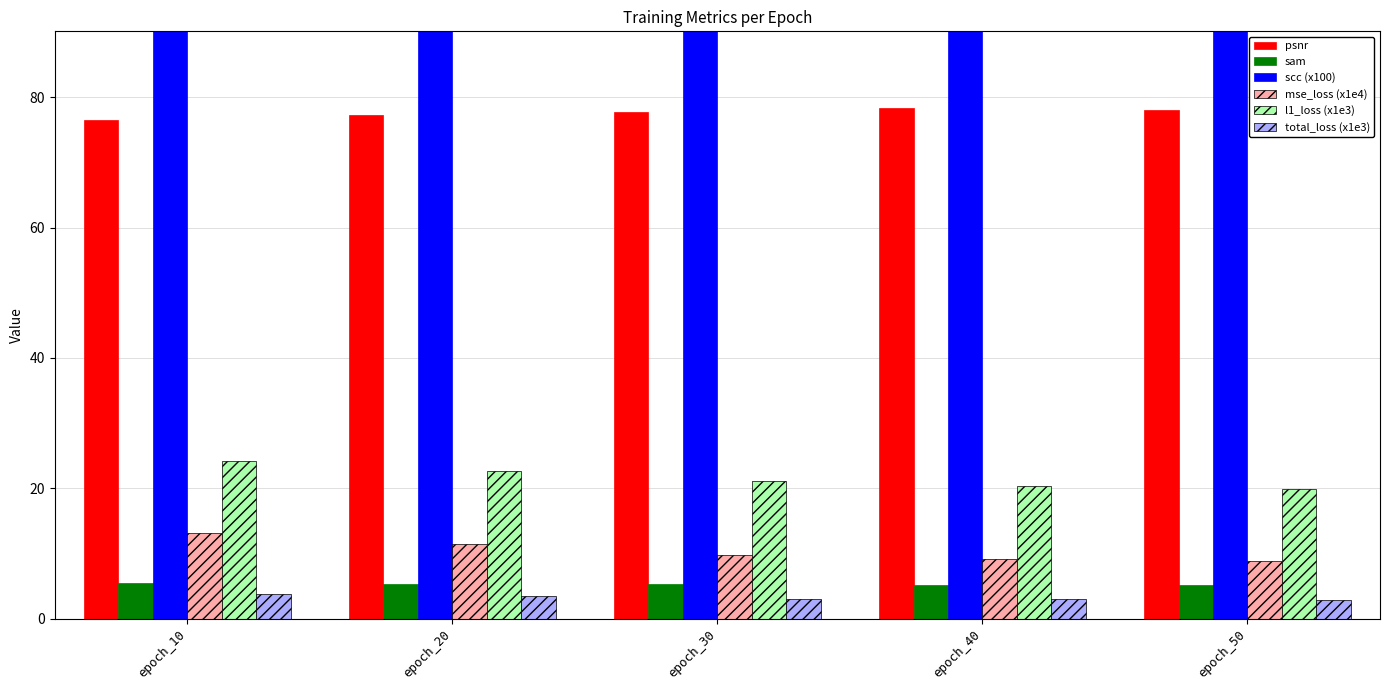

Reading left to right, extract all data points from this chart.

psnr: epoch_10=76.5	epoch_20=77.3	epoch_30=77.7	epoch_40=78.4	epoch_50=78.1
sam: epoch_10=5.5	epoch_20=5.3	epoch_30=5.3	epoch_40=5.2	epoch_50=5.2
scc (x100): epoch_10=94.5	epoch_20=95.4	epoch_30=95.8	epoch_40=96.4	epoch_50=96.2
mse_loss (x1e4): epoch_10=13.1	epoch_20=11.4	epoch_30=9.8	epoch_40=9.2	epoch_50=8.8
l1_loss (x1e3): epoch_10=24.2	epoch_20=22.7	epoch_30=21.1	epoch_40=20.3	epoch_50=19.9
total_loss (x1e3): epoch_10=3.7	epoch_20=3.4	epoch_30=3.1	epoch_40=3.0	epoch_50=2.9